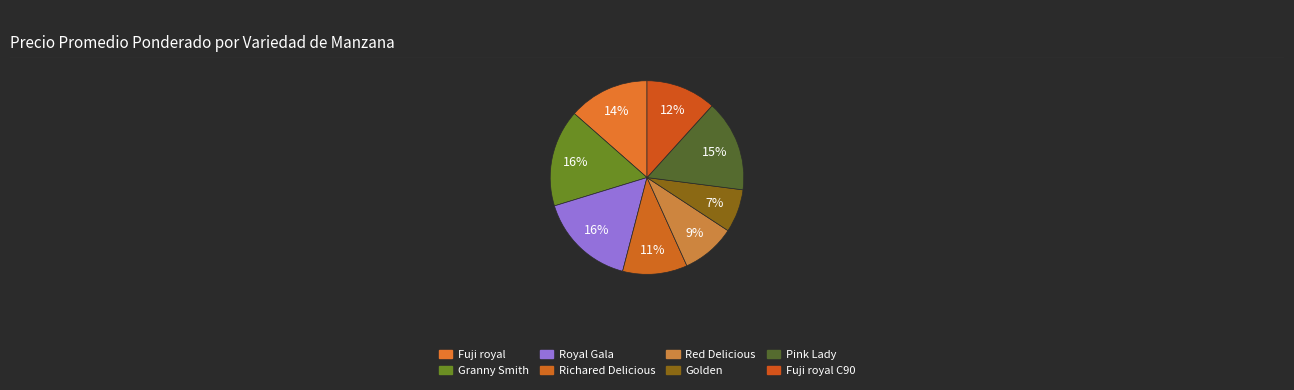

How many slices are in this pie chart?

8